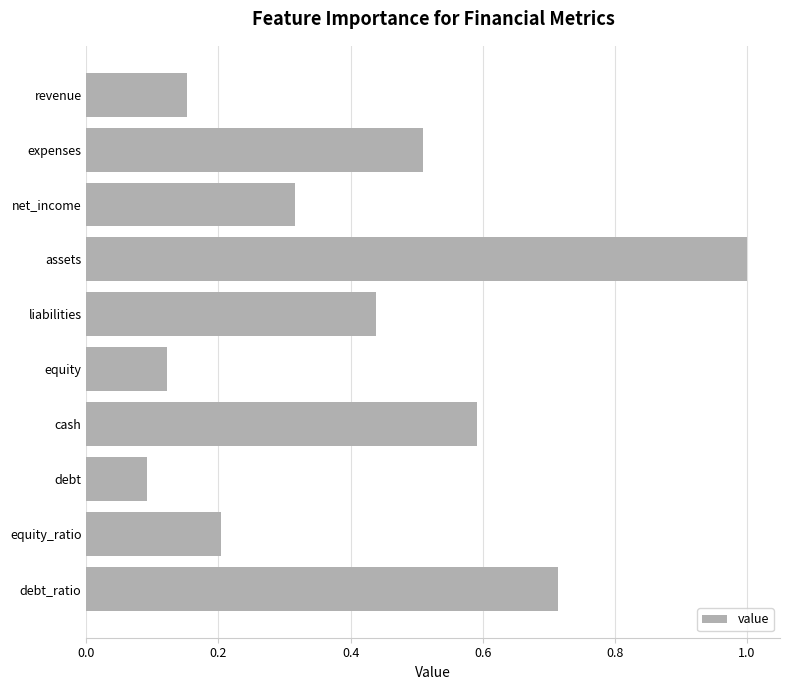

What is the greatest value displayed?

1.0